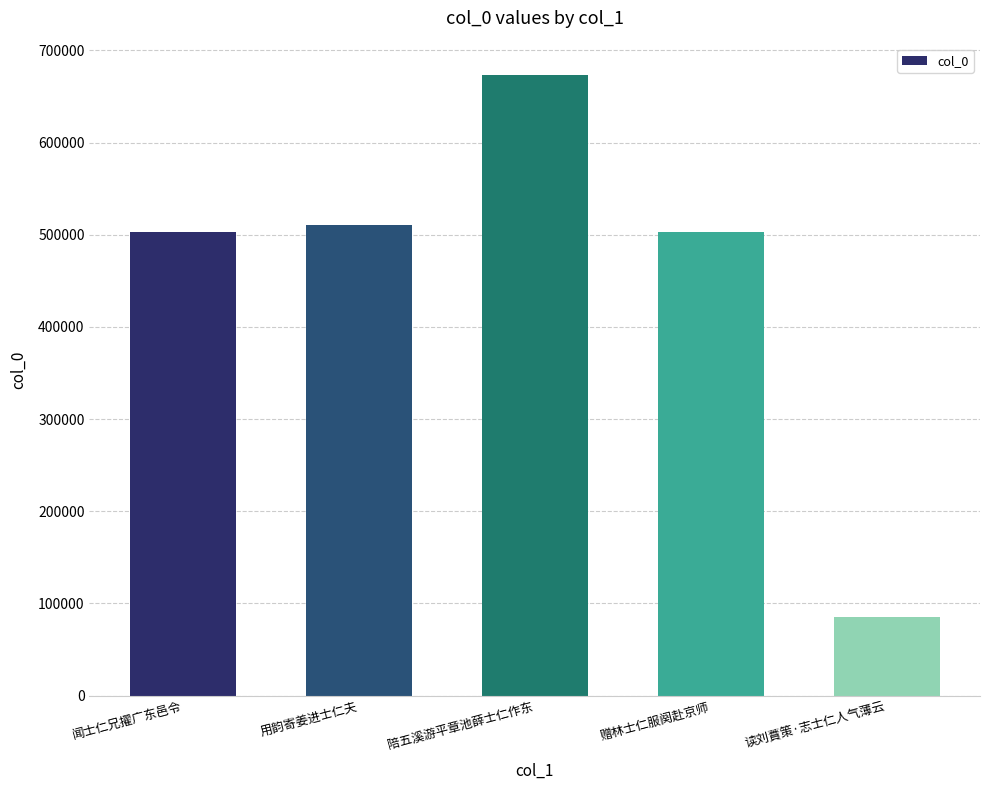

Is it true that the value at 赠林士仁服阕赴京师 is 754054?

False